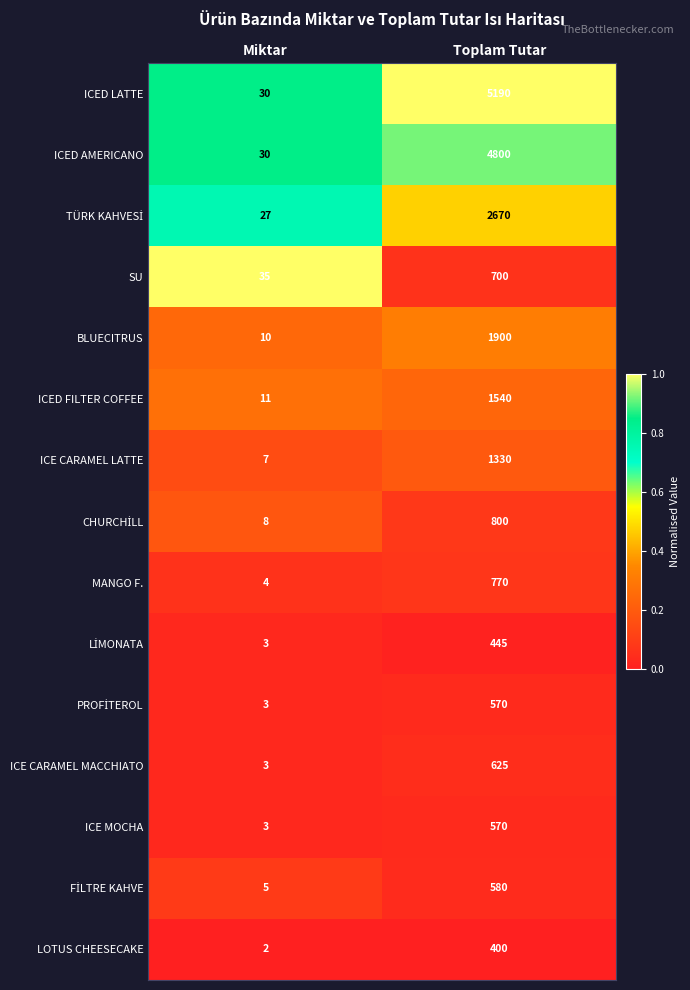

What is the sum of all SU values?

735